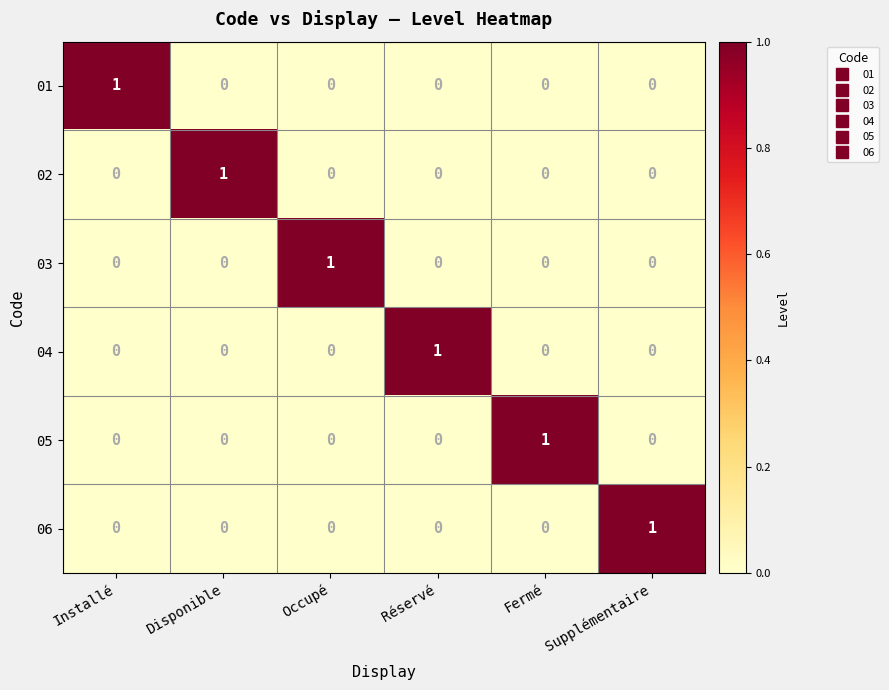

How many categories are shown in the chart?

6